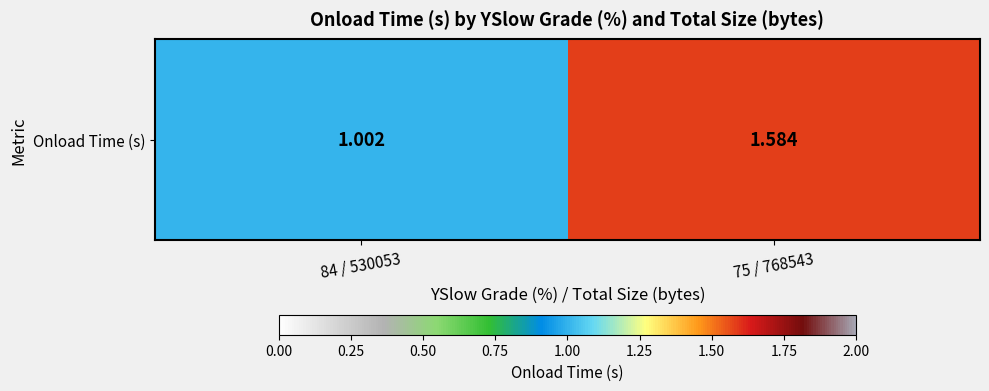

How many data points does each series have?

2